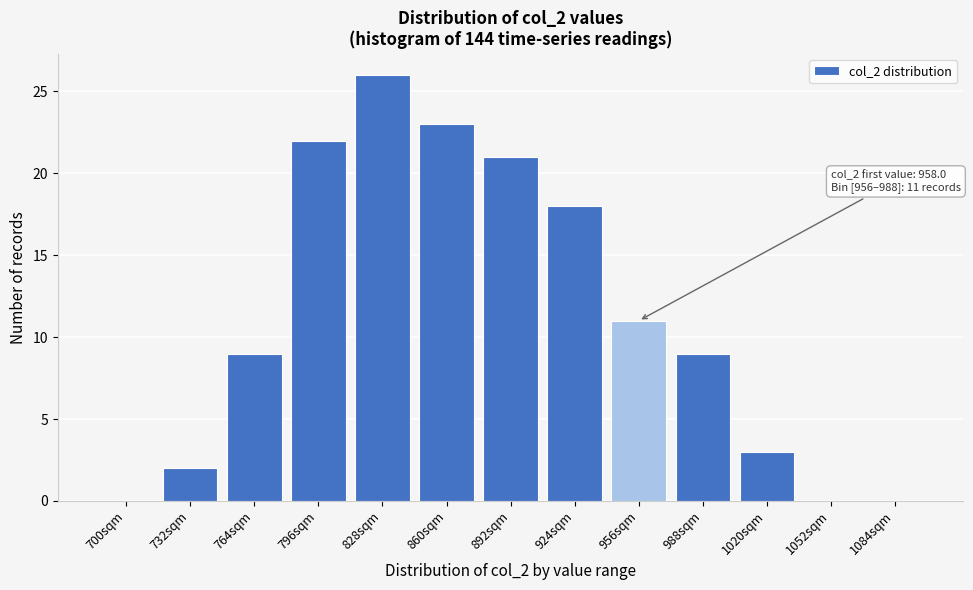

Reading left to right, extract all data points from this chart.

700sqm=0	732sqm=2	764sqm=9	796sqm=22	828sqm=26	860sqm=23	892sqm=21	924sqm=18	956sqm=11	988sqm=9	1020sqm=3	1052sqm=0	1084sqm=0